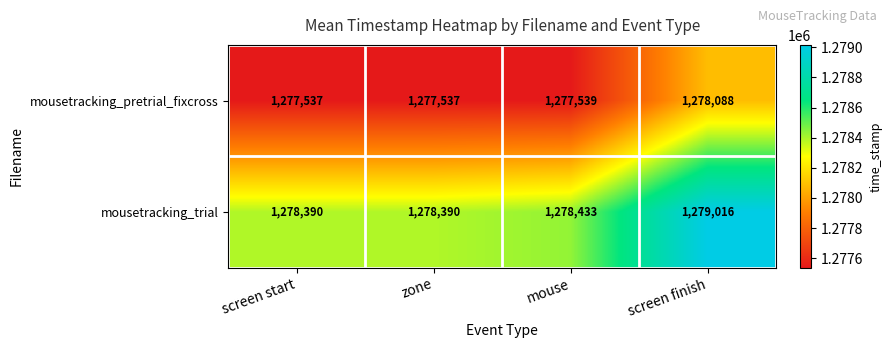

Which category has the highest value across all series?

screen finish